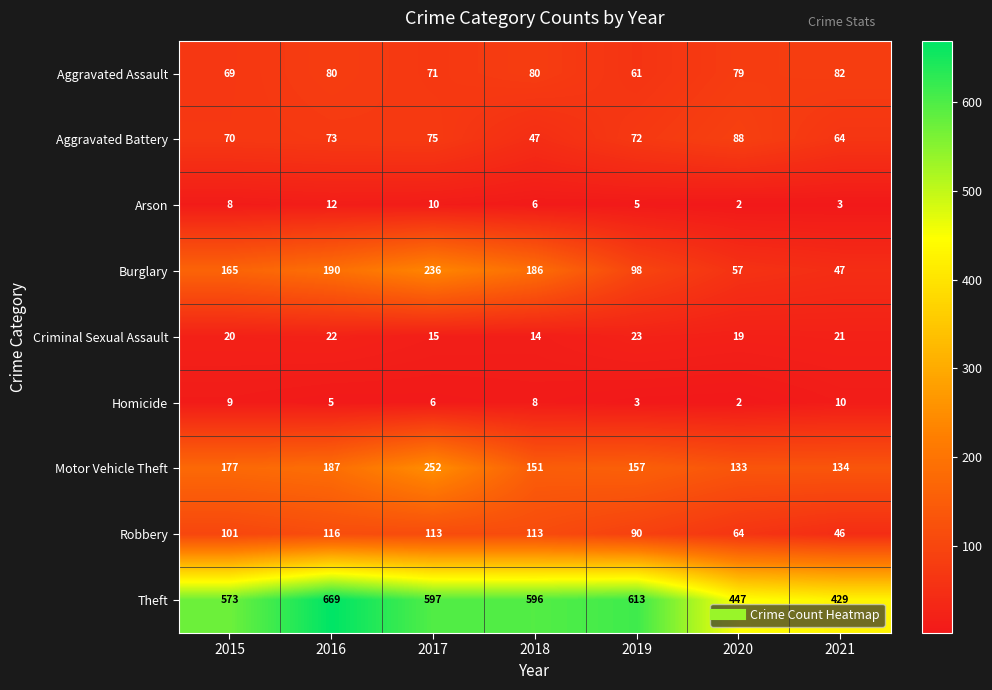

The Burglary series shows 98 at 2019. True or false?

True